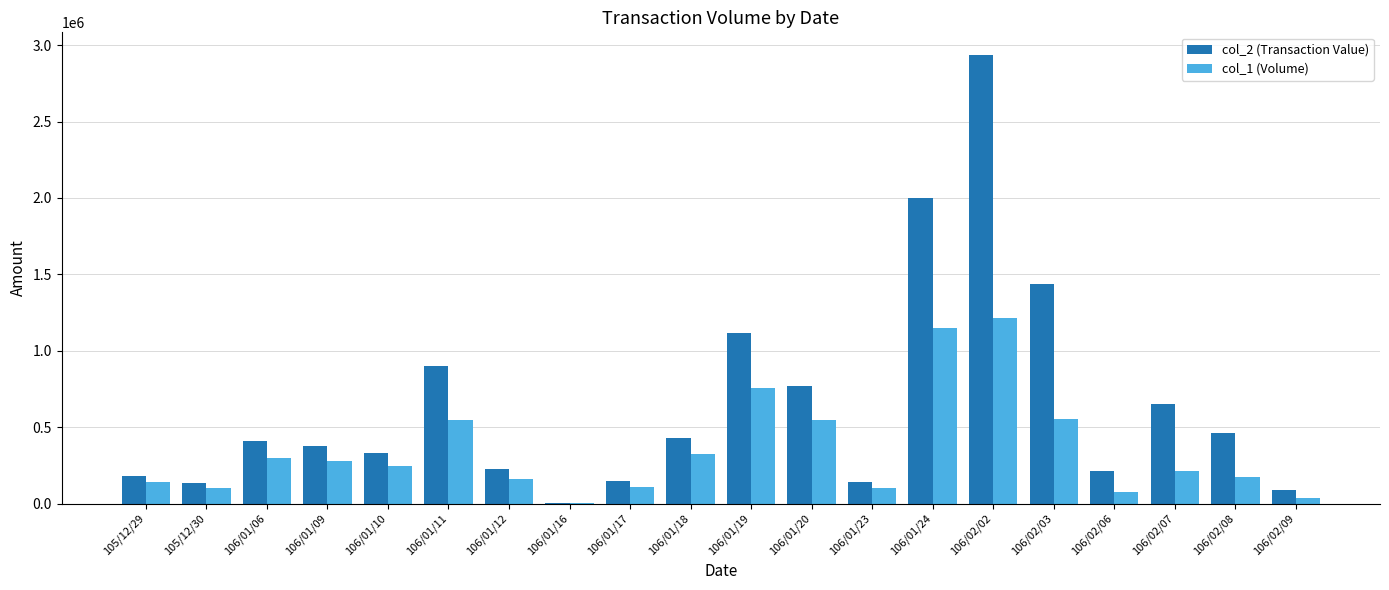

At which category is the sum across all series the highest?

106/02/02